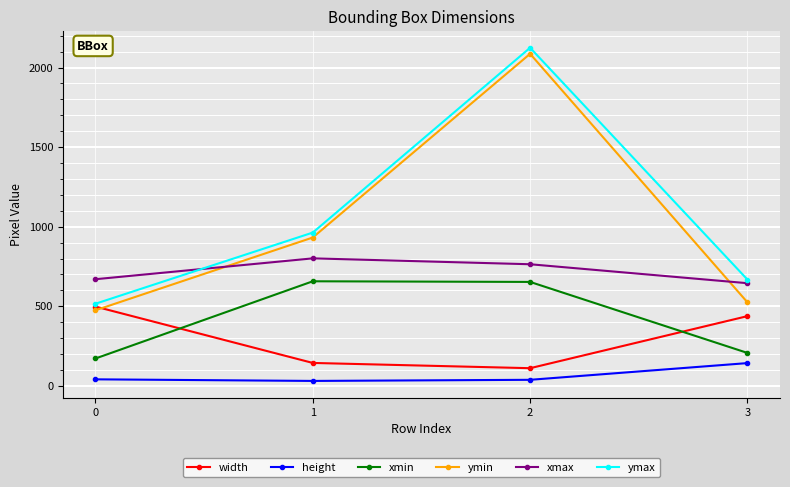

Which series has the largest range (max minus min)?

ymin